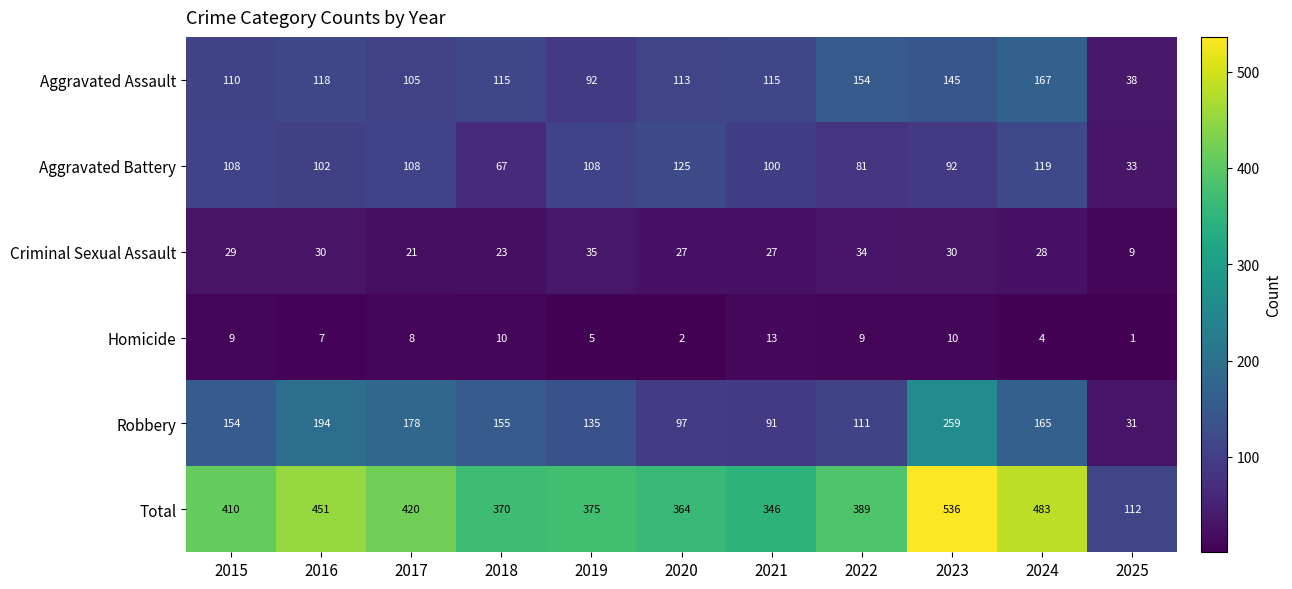

What is the maximum value shown in the chart?

536